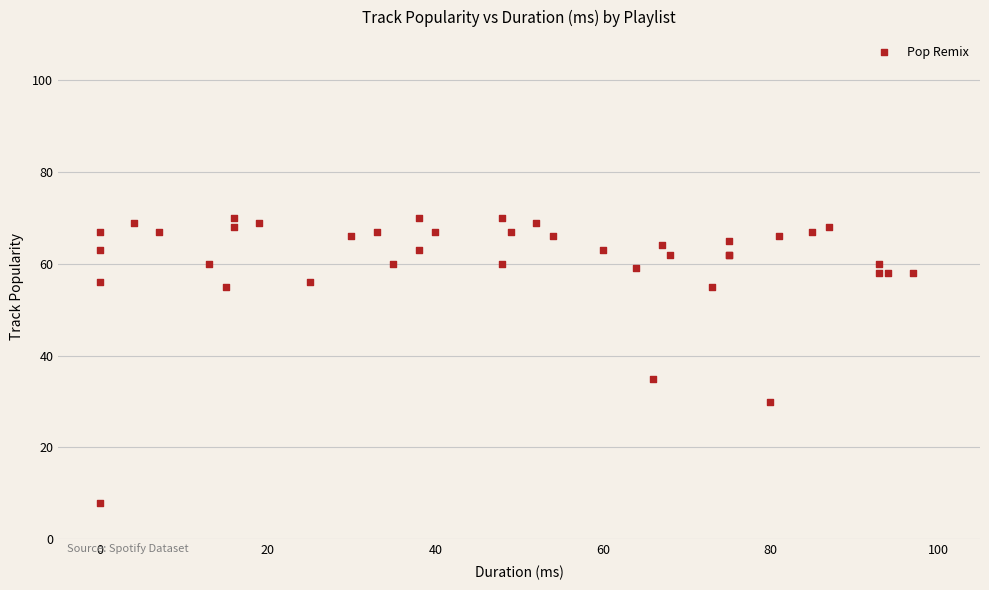

What Y value in the scatter plot is closest to 39?

35